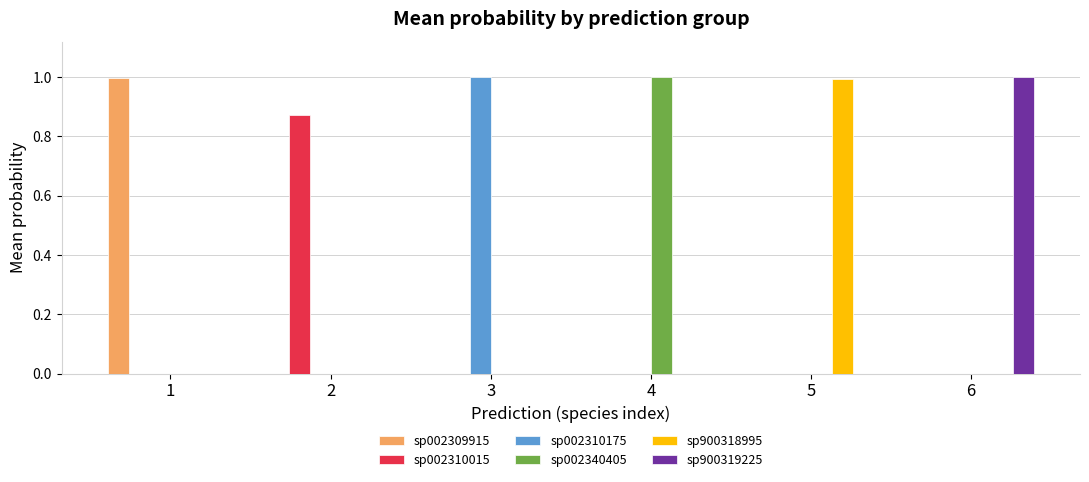

What is the sum of all sp900319225 values?

1.0